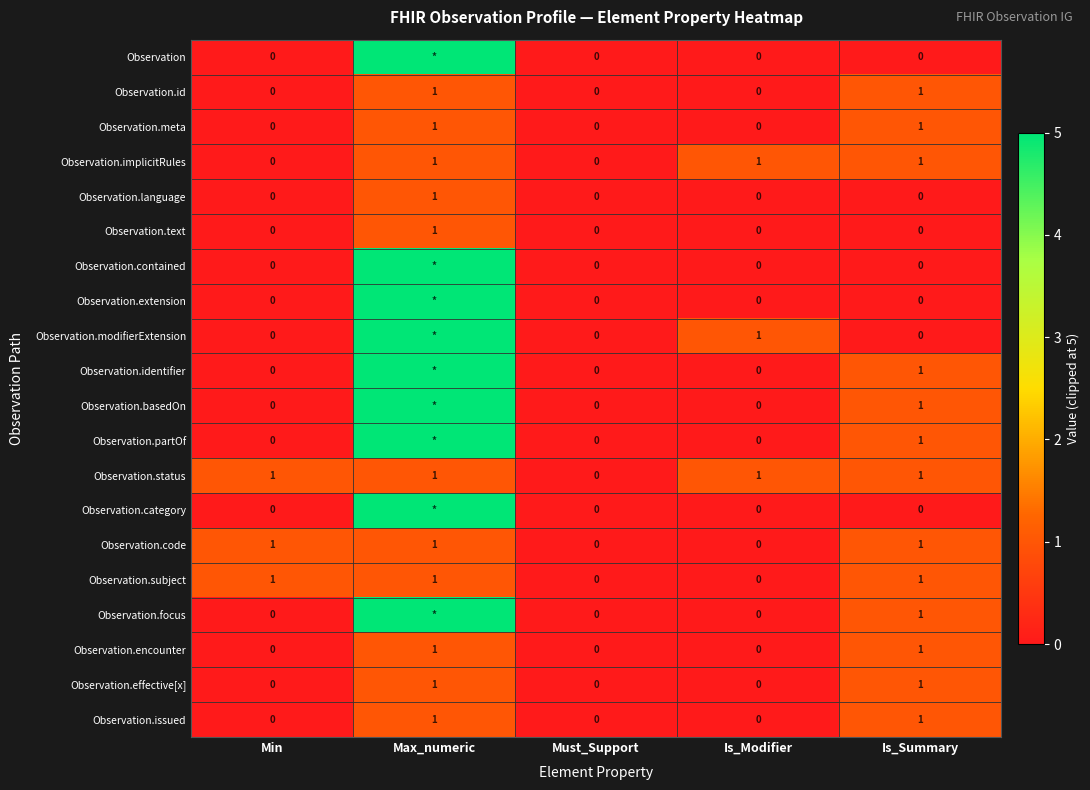

Which label corresponds to the largest value in the chart?

Max_numeric